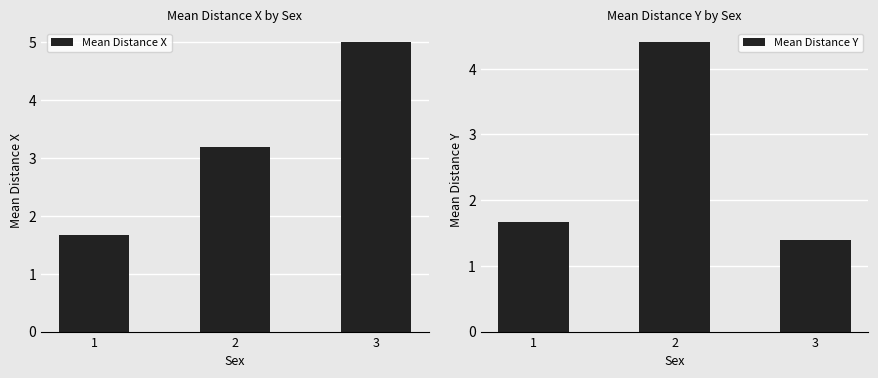

What is the value of the Mean Distance X bar at the 2nd from the left?

3.2